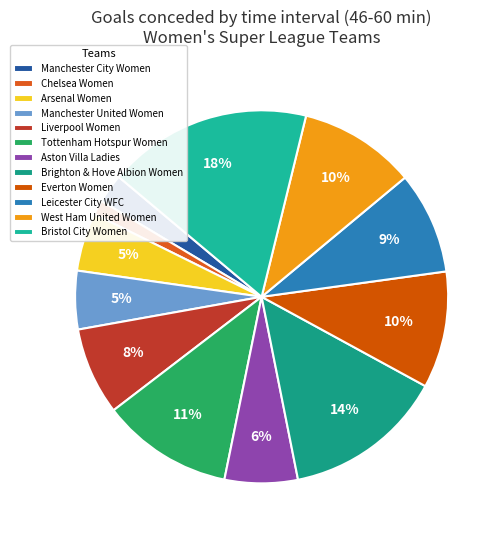

Is there any slice that represents more than half of the pie?

No